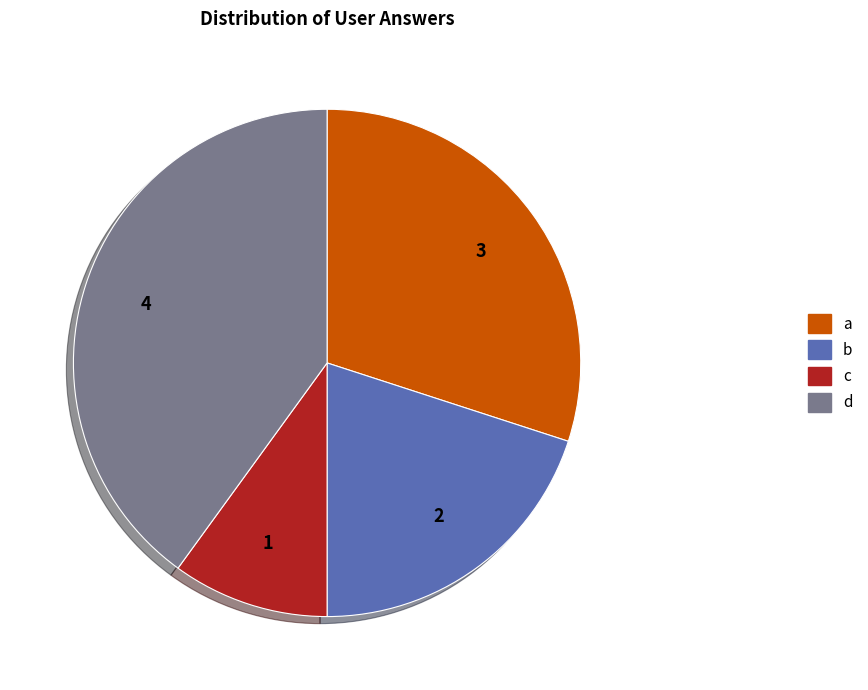

Combined, do d and a account for over 50%?

Yes